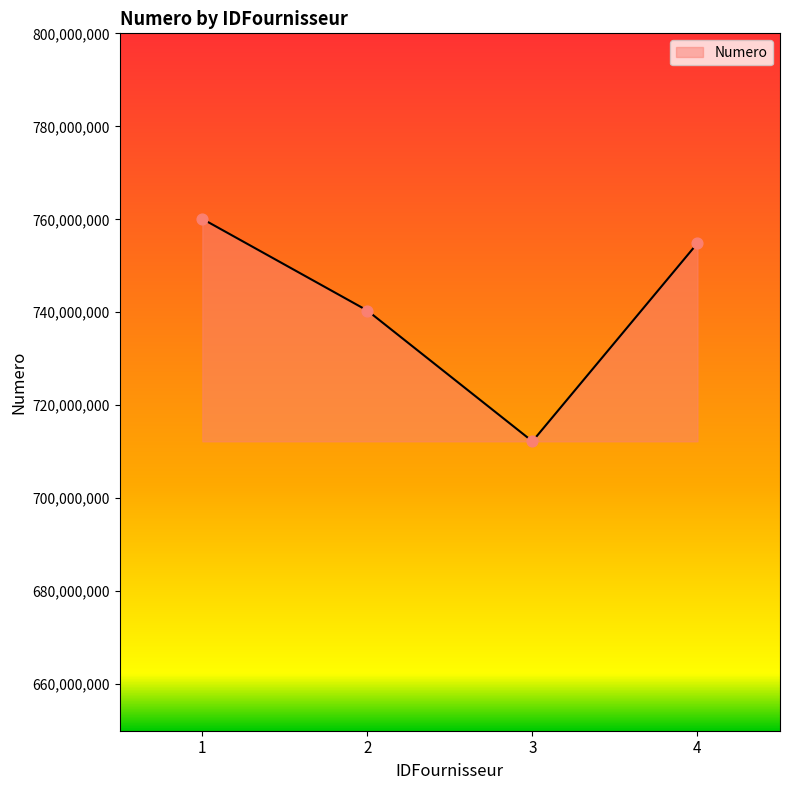

What is the change in value from 3 to 4?

+42617901